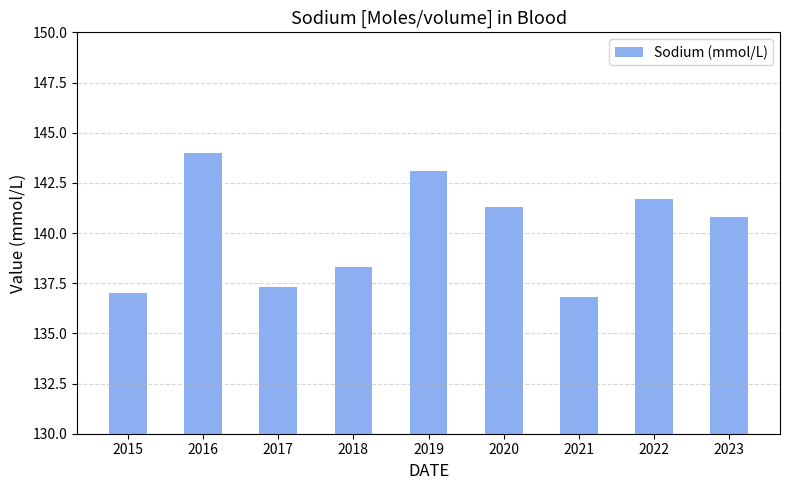

What is the difference between the values at 2023 and 2021?

4.0